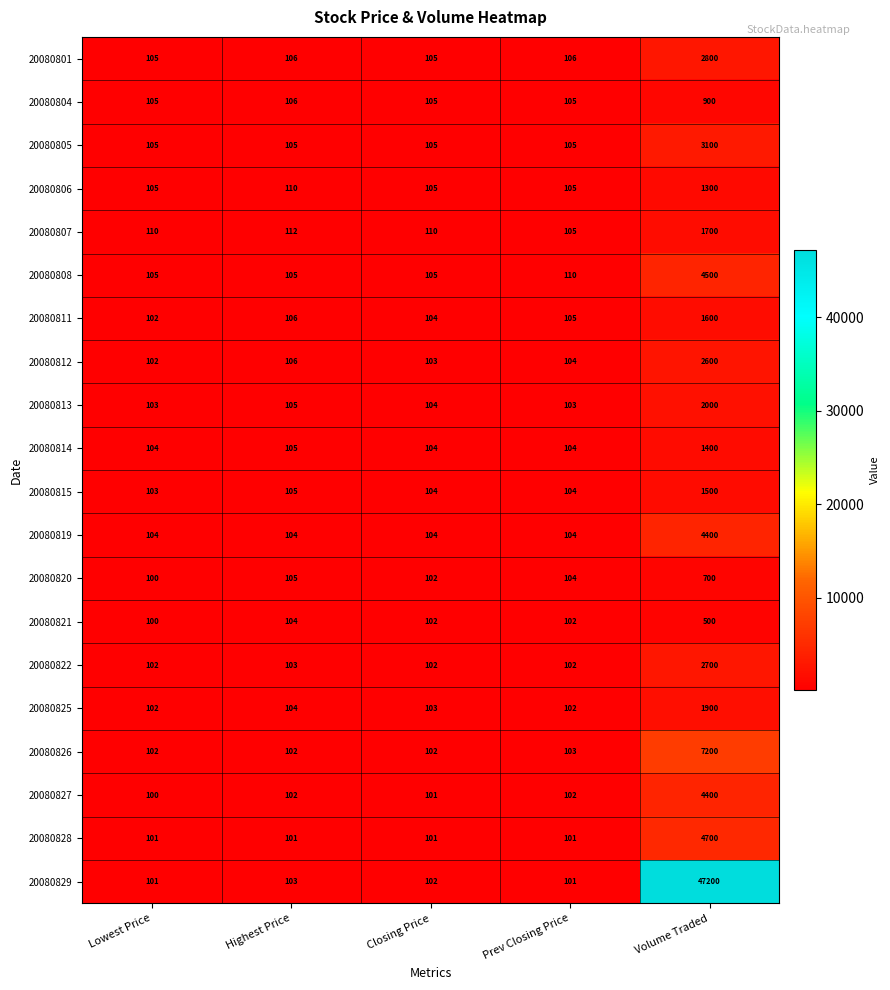

The value of 20080801 at Highest Price is 106. True or false?

True